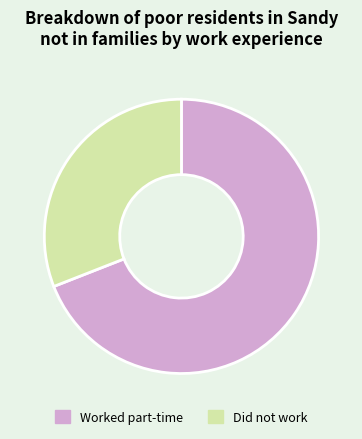

Rank the categories by value from highest to lowest.

Worked part-time, Did not work